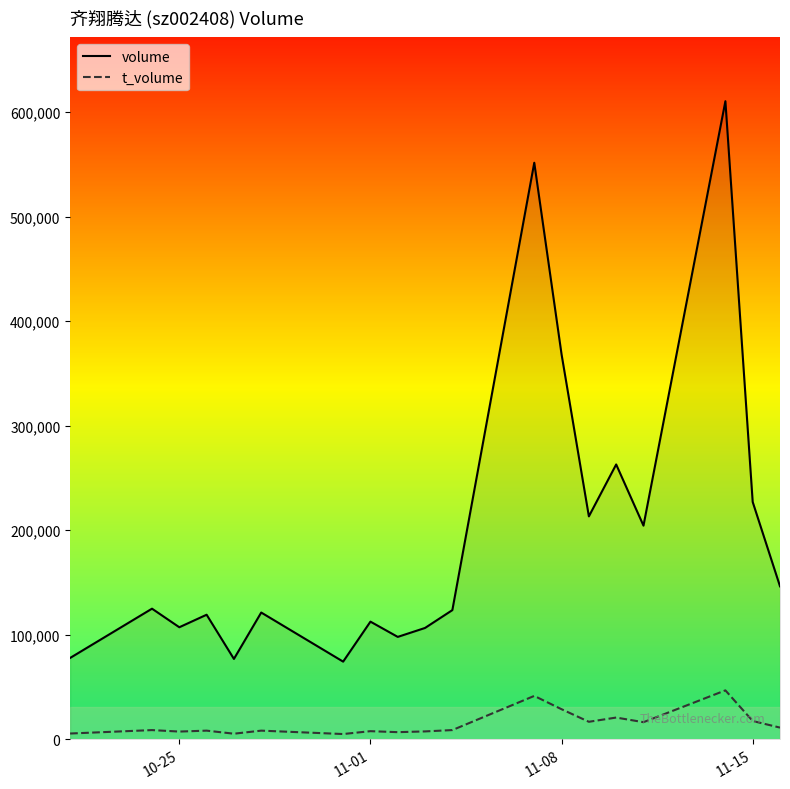

Reading left to right, list all the values displayed in this chart.

volume: 77775	124915	107145	119122	76851	121222	74265	112516	97919	106475	123533	551412	368118	213201	262853	204323	610267	226983	146316
t_volume: 5503	8783	7373	8262	5329	8258	5014	7750	6806	7520	8805	41472	28747	16729	20771	16352	46782	17473	11164